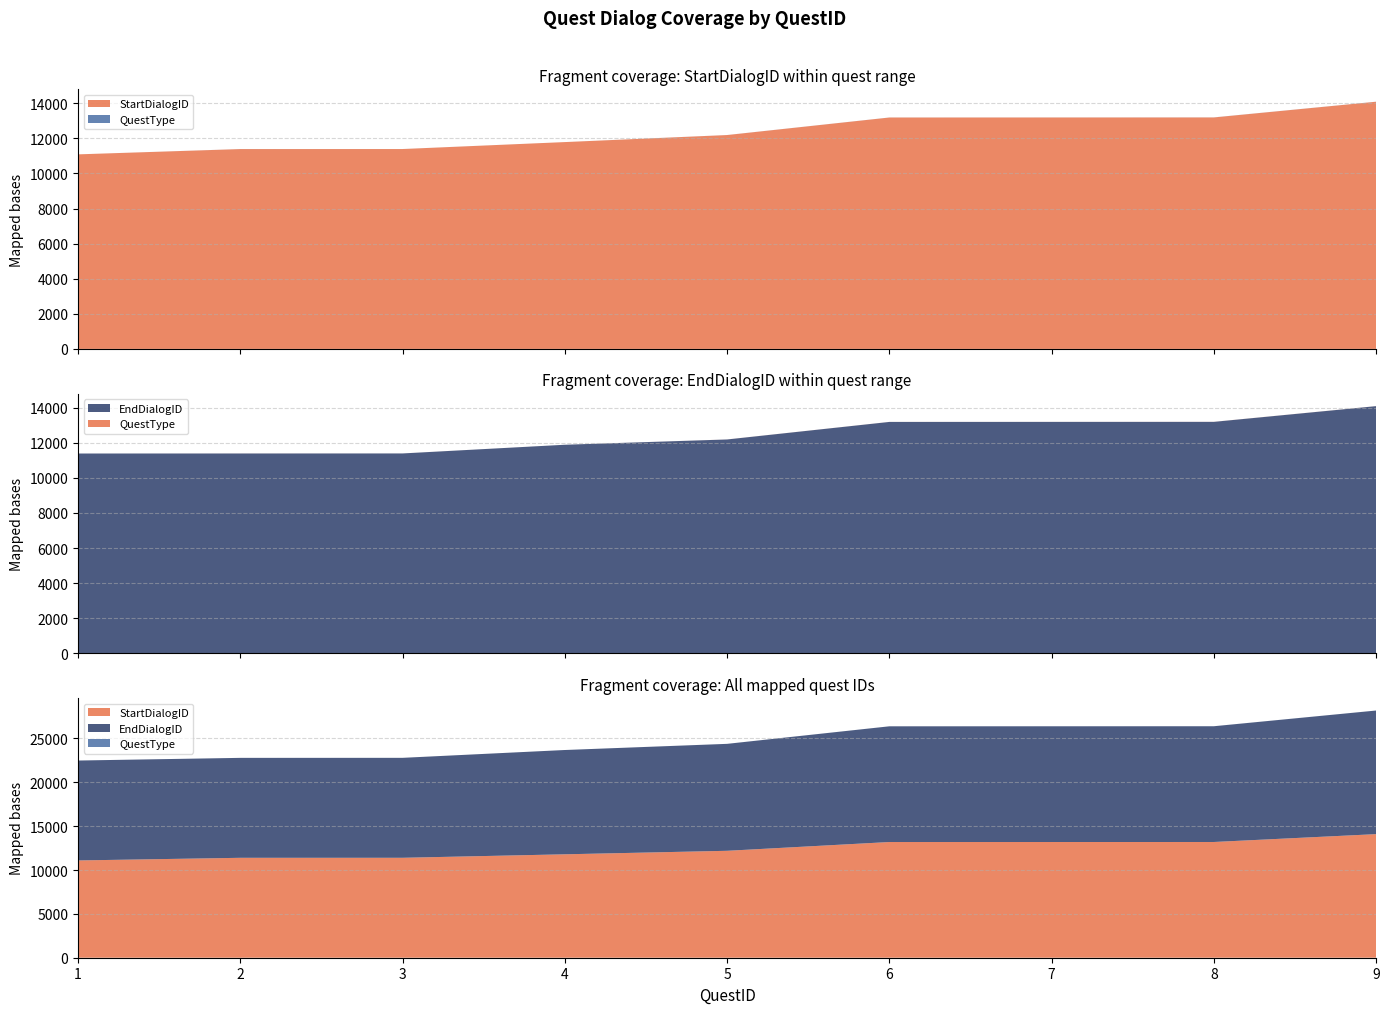

Reading right to left, extract all data points from this chart.

StartDialogID: 9=14090	8=13194	7=13192	6=13190	5=12190	4=11790	3=11393	2=11391	1=11090
EndDialogID: 9=14091	8=13195	7=13193	6=13191	5=12191	4=11890	3=11394	2=11392	1=11390
QuestType: 9=2	8=3	7=2	6=2	5=2	4=0	3=1	2=2	1=0